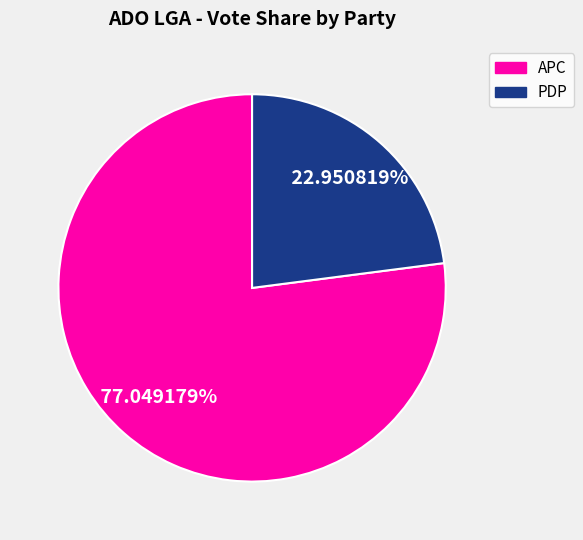

How many slices are in this pie chart?

2